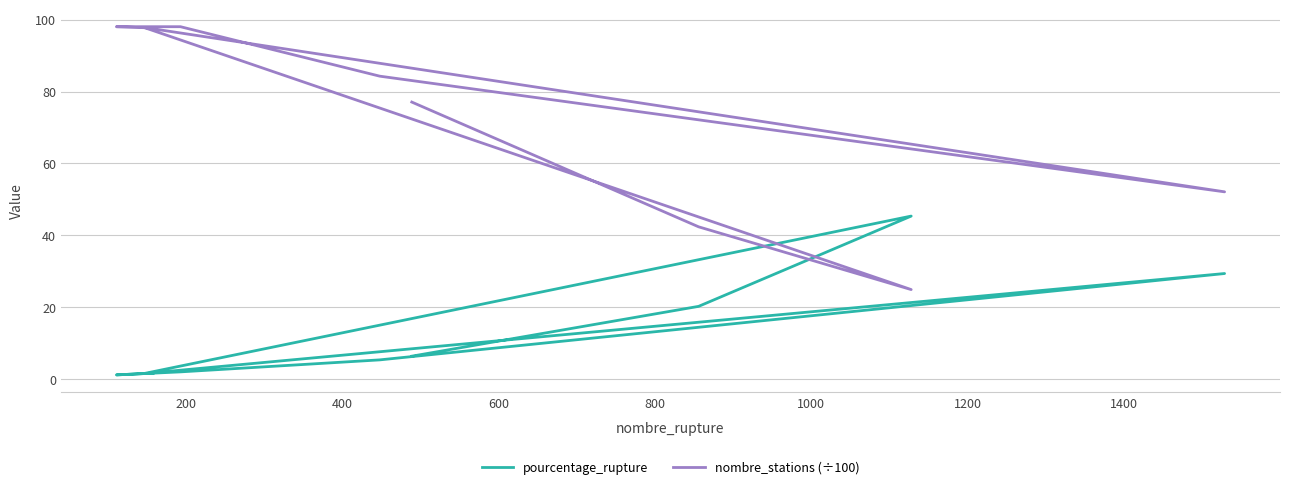

Rank the series by their average value, from lowest to highest.

pourcentage_rupture, nombre_stations (÷100)